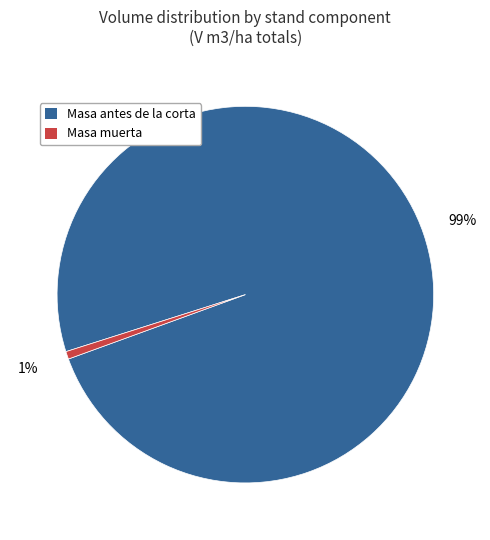

Which category has the biggest portion of the pie?

Masa antes de la corta